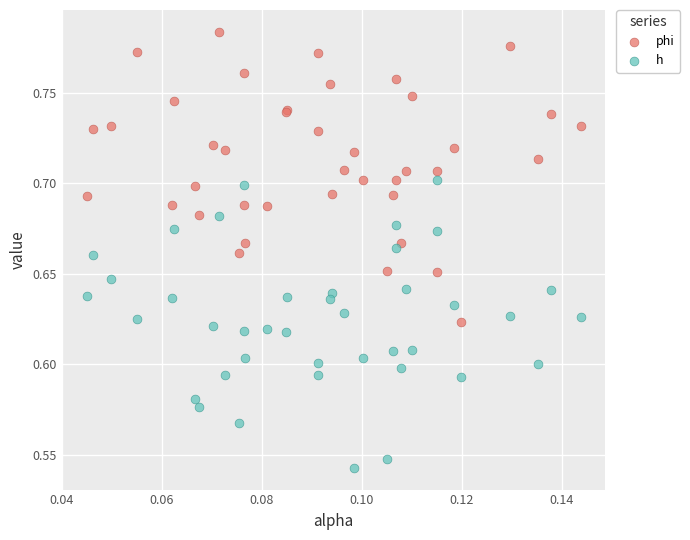

Which series contains the lowest Y value?

h